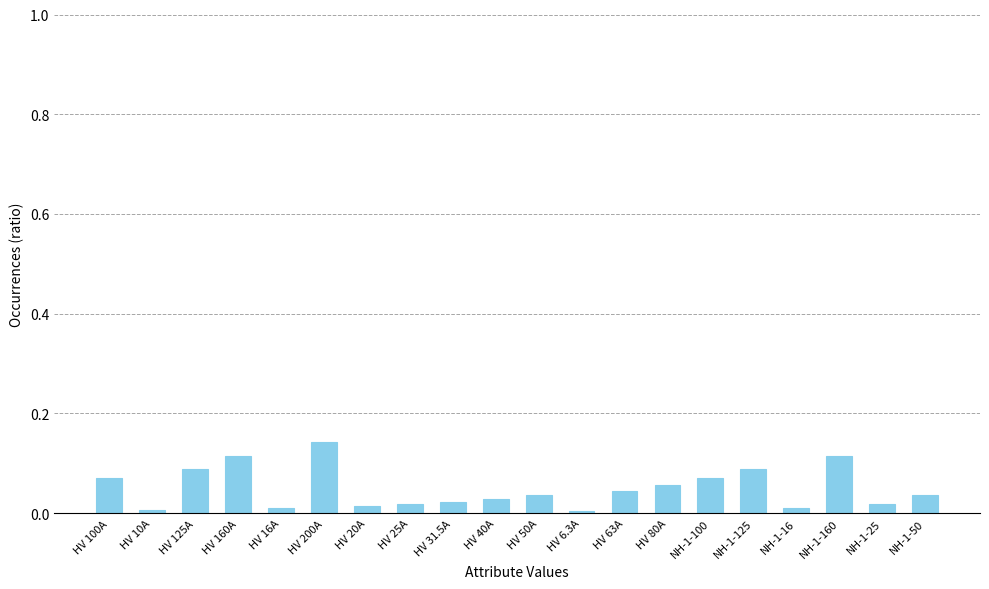

Which label corresponds to the largest value in the chart?

HV 200A